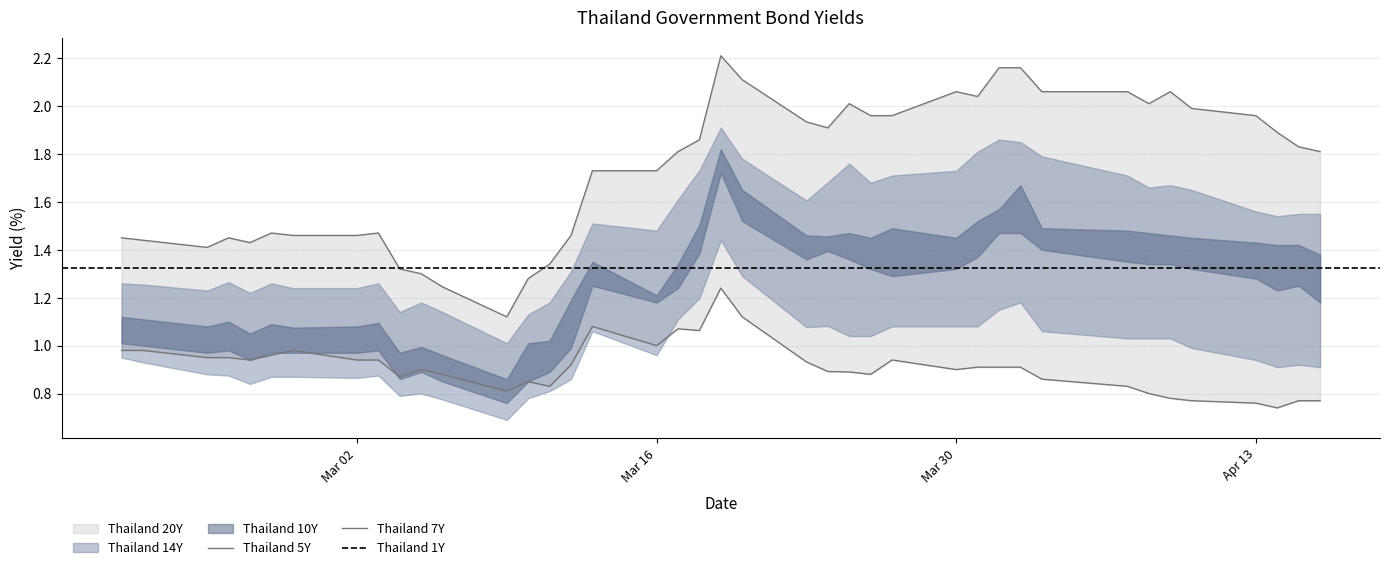

Which series has the largest total across all categories?

Thailand 20Y